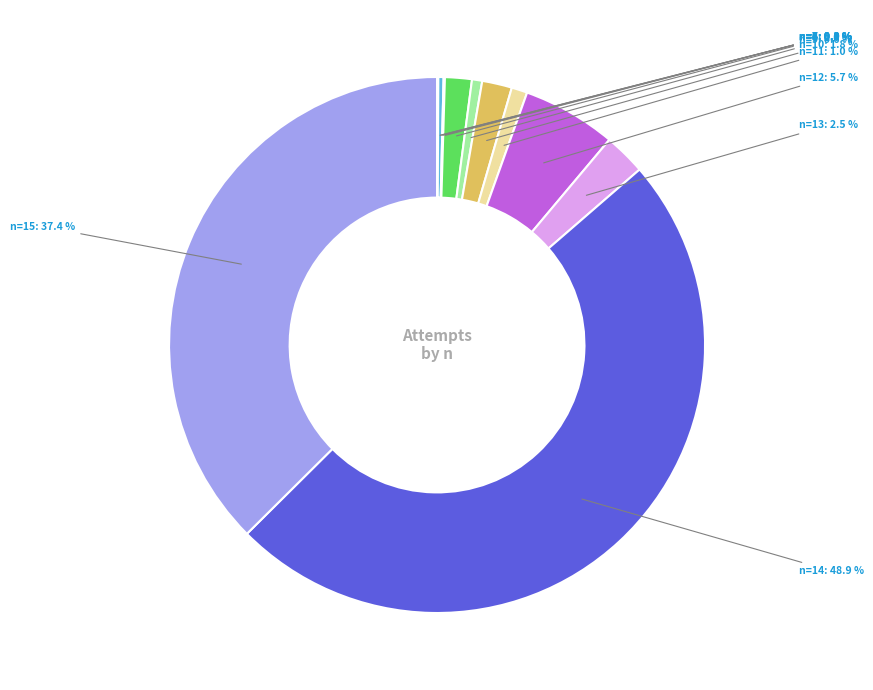

Count the number of slices in the pie.

12